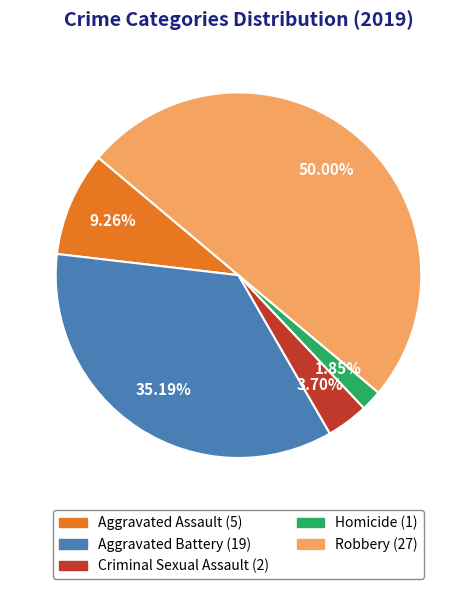

Which category has the biggest portion of the pie?

Robbery